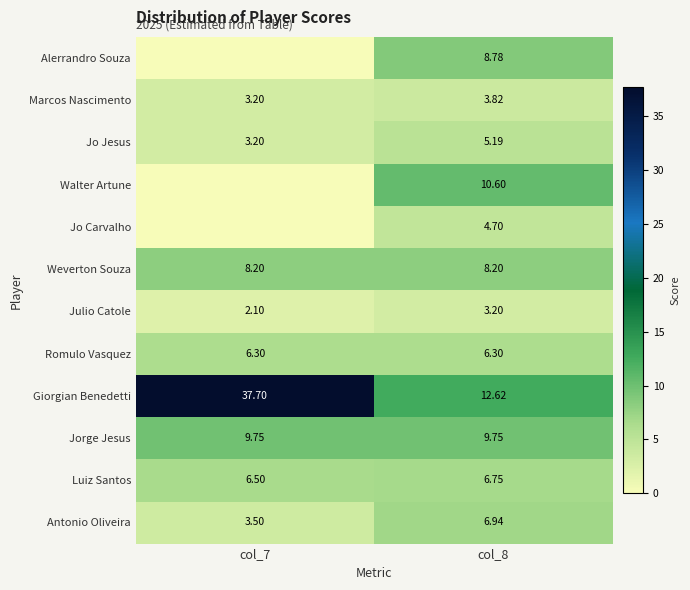

The Jo Jesus series shows 4.6 at col_7. True or false?

False